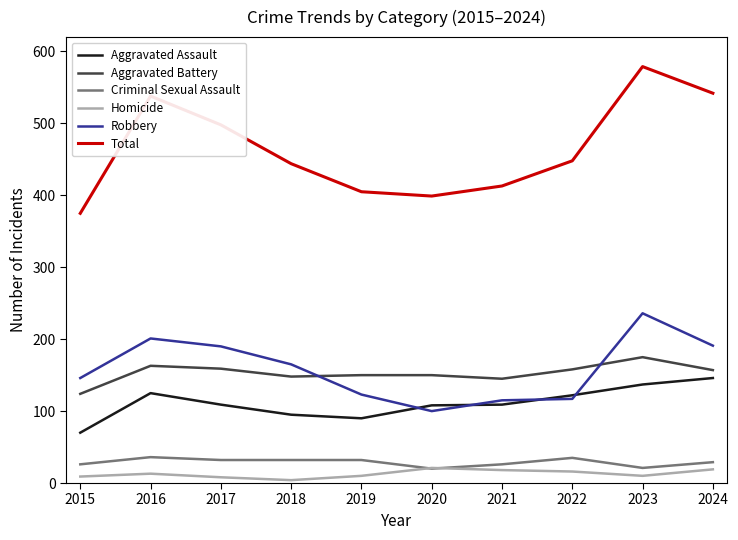

True or false: Total and Robbery intersect in this chart.

False